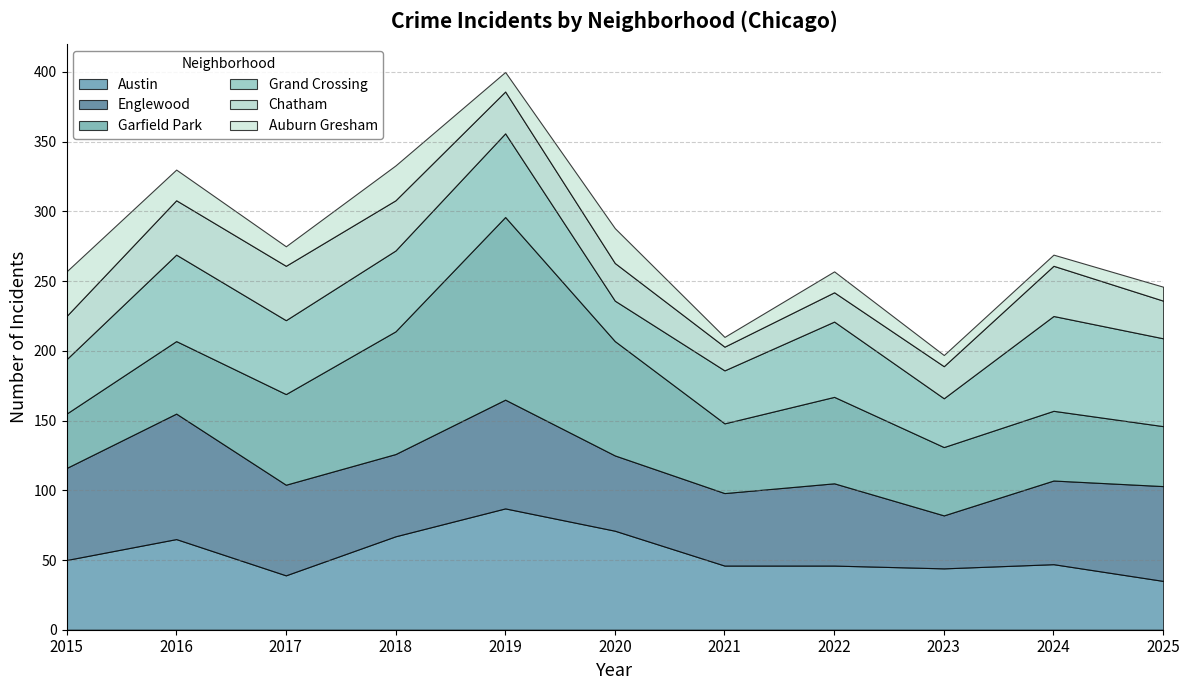

At which label is Chatham closest to 28?

2020